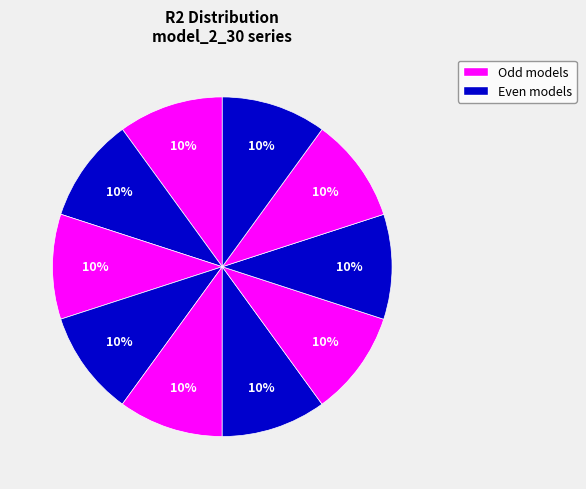

Count the number of slices in the pie.

10